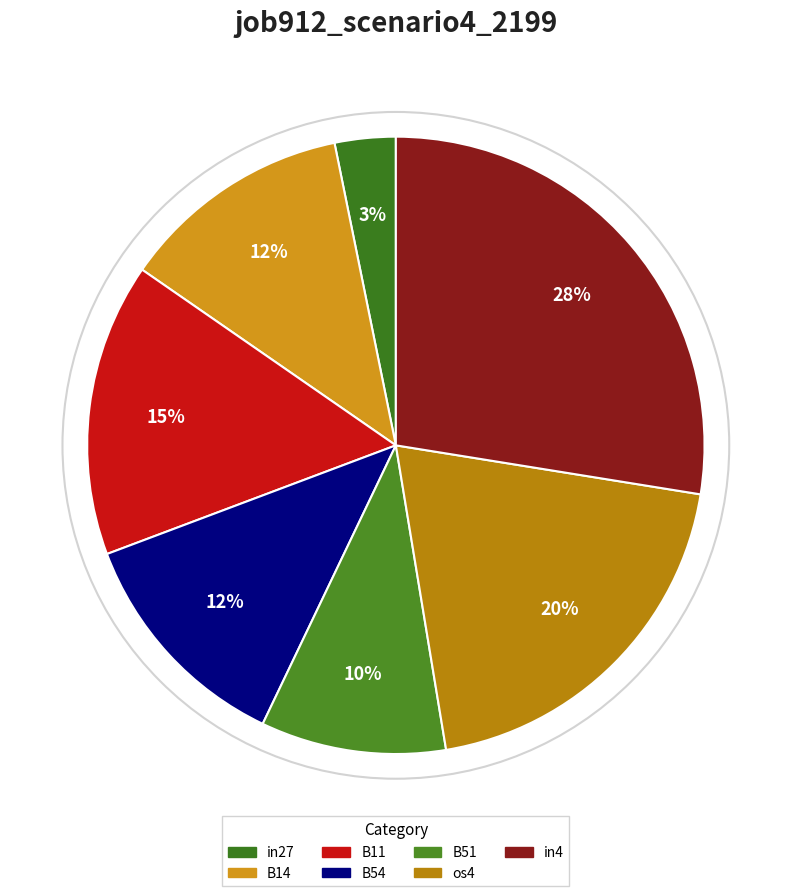

Rank the categories by value from lowest to highest.

in27, B51, B14, B54, B11, os4, in4